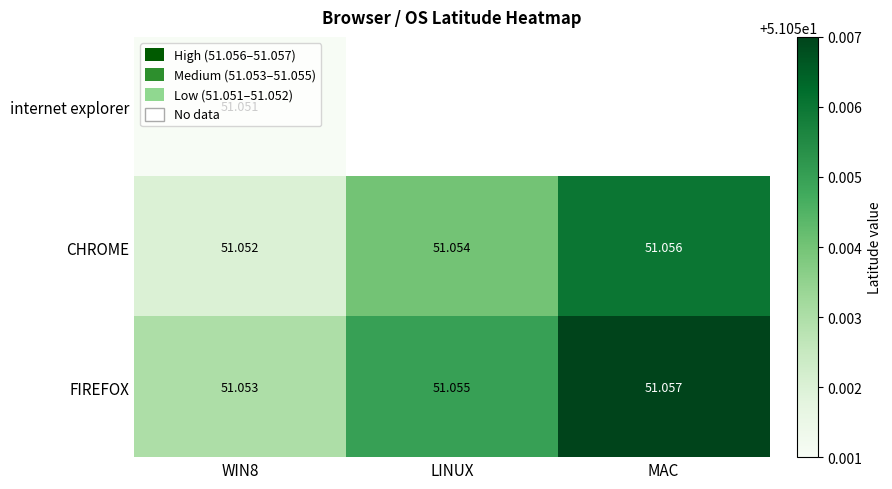

At WIN8, list the series in order from smallest to largest.

internet explorer, CHROME, FIREFOX